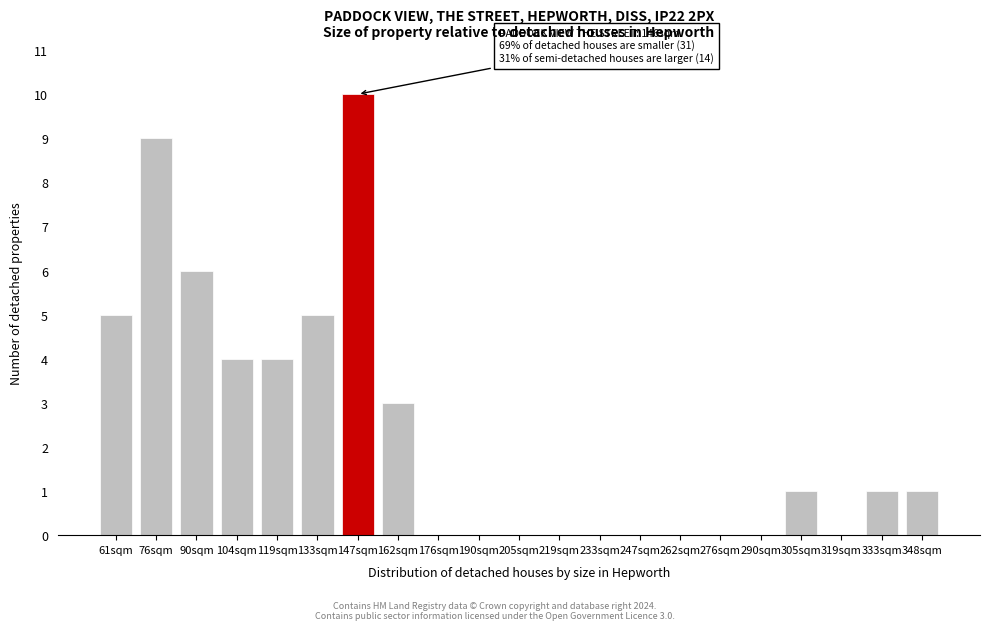

Reading right to left, extract all data points from this chart.

348sqm=1	333sqm=1	319sqm=0	305sqm=1	290sqm=0	276sqm=0	262sqm=0	247sqm=0	233sqm=0	219sqm=0	205sqm=0	190sqm=0	176sqm=0	162sqm=3	147sqm=10	133sqm=5	119sqm=4	104sqm=4	90sqm=6	76sqm=9	61sqm=5